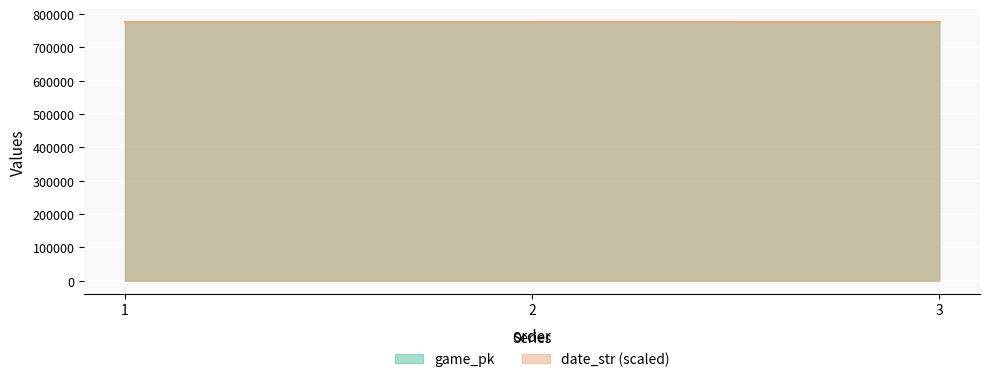

Is it true that date_str equals 776484.0 at 1?

True